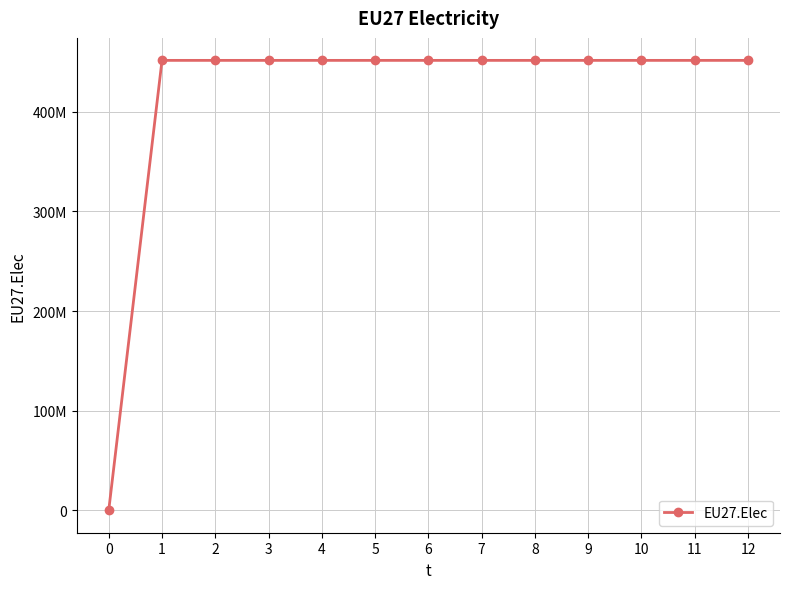

Is this an area chart (filled region under the line)?

No